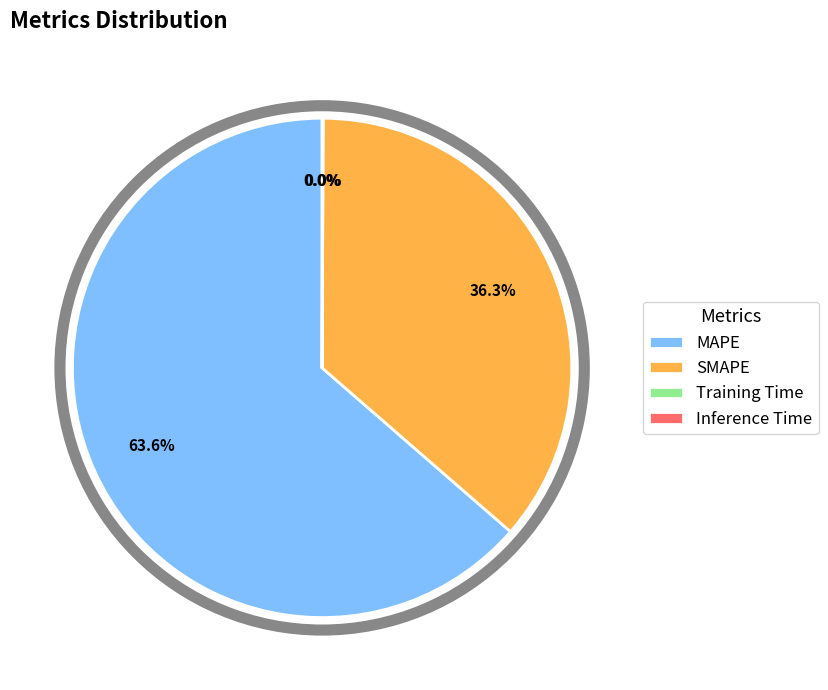

Which has a higher value, MAPE or SMAPE?

MAPE